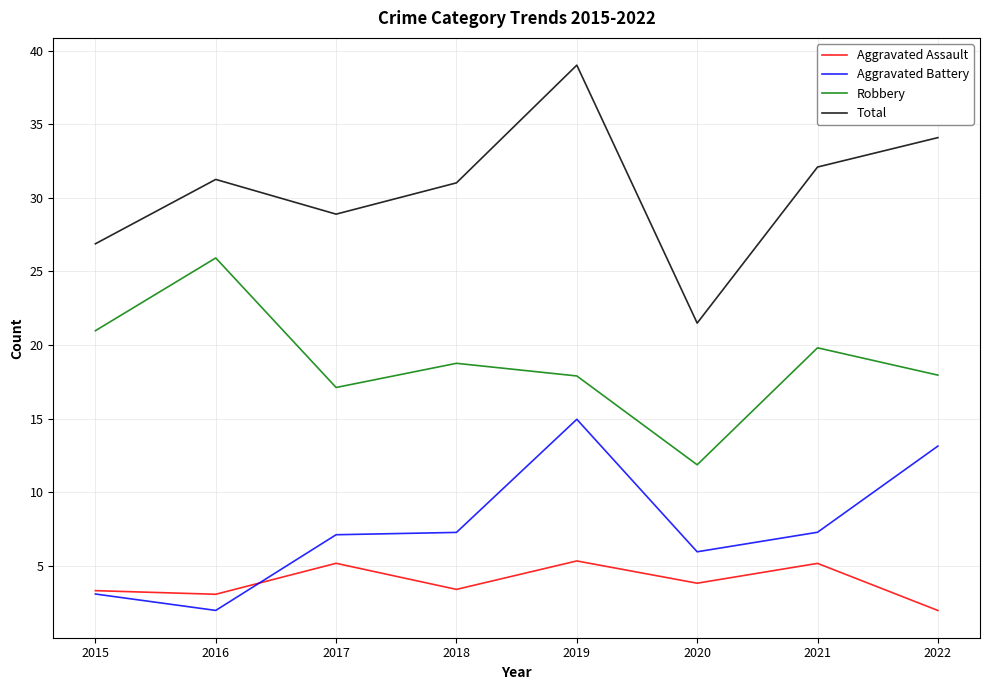

What is the difference between the maximum and minimum values in the Total series?

17.5